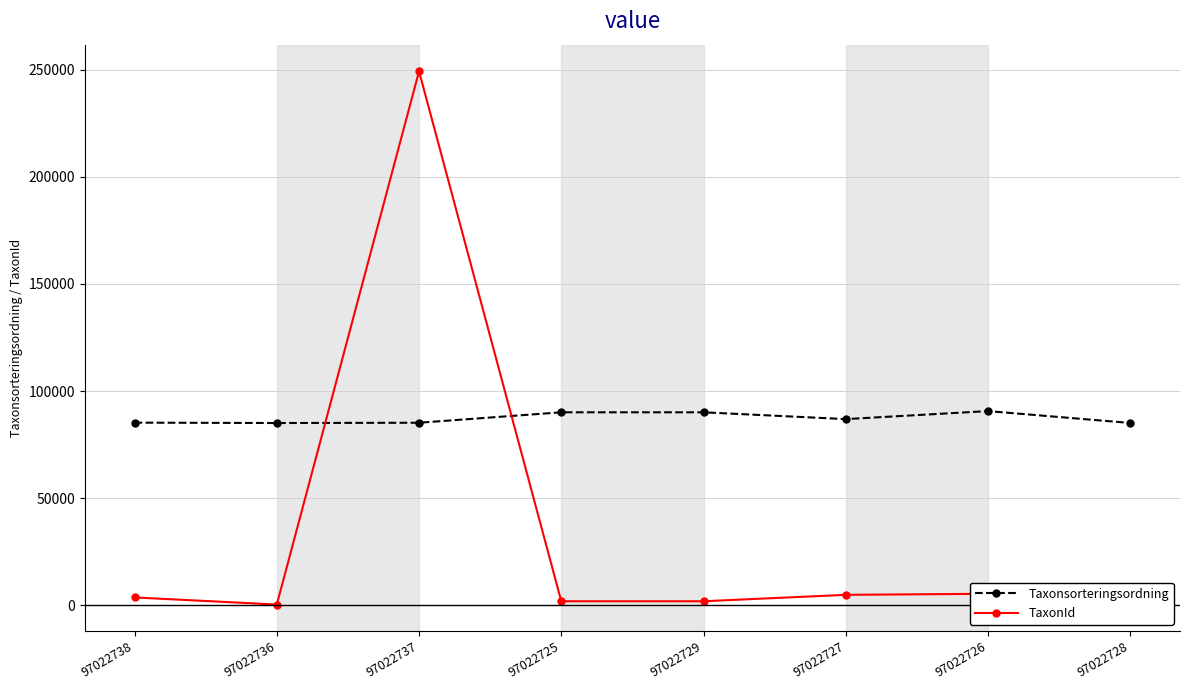

The value of Taxonsorteringsordning at 97022725 is 90130. True or false?

True